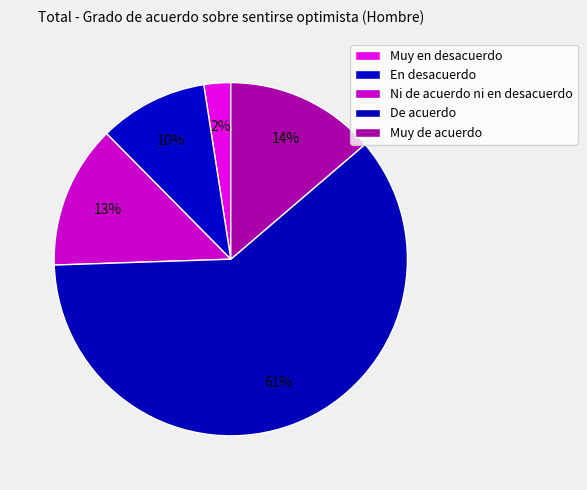

How many slices are in this pie chart?

5